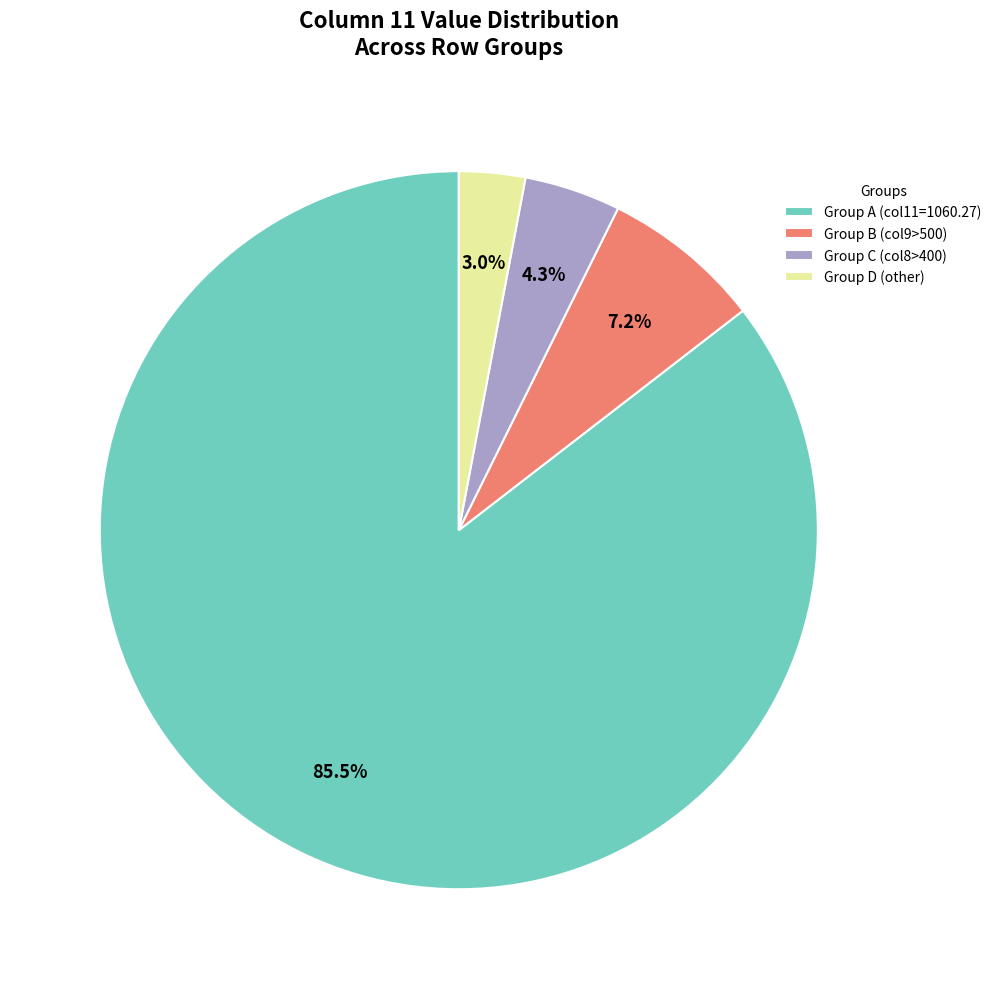

Rank the categories by value from lowest to highest.

Group D (other), Group C (col8>400), Group B (col9>500), Group A (col11=1060.27)